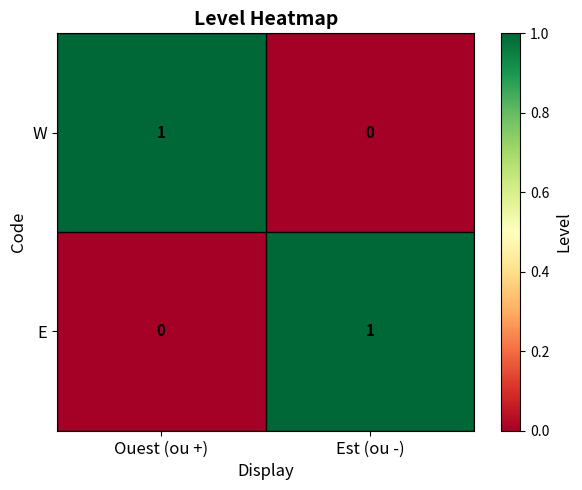

Reading right to left, what are all the values shown in this chart?

W: 0	1
E: 1	0